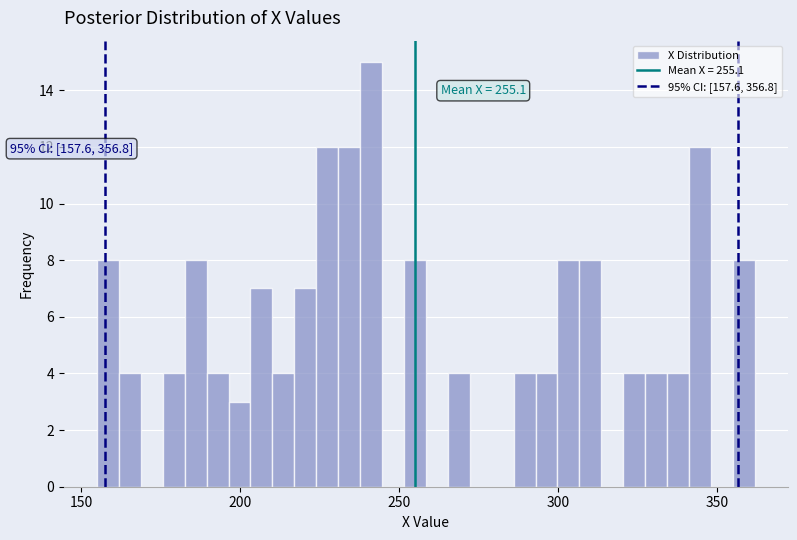

Around what value on the x-axis is the tallest bar? Give the approximate position of its centre, as read against the axis.

240